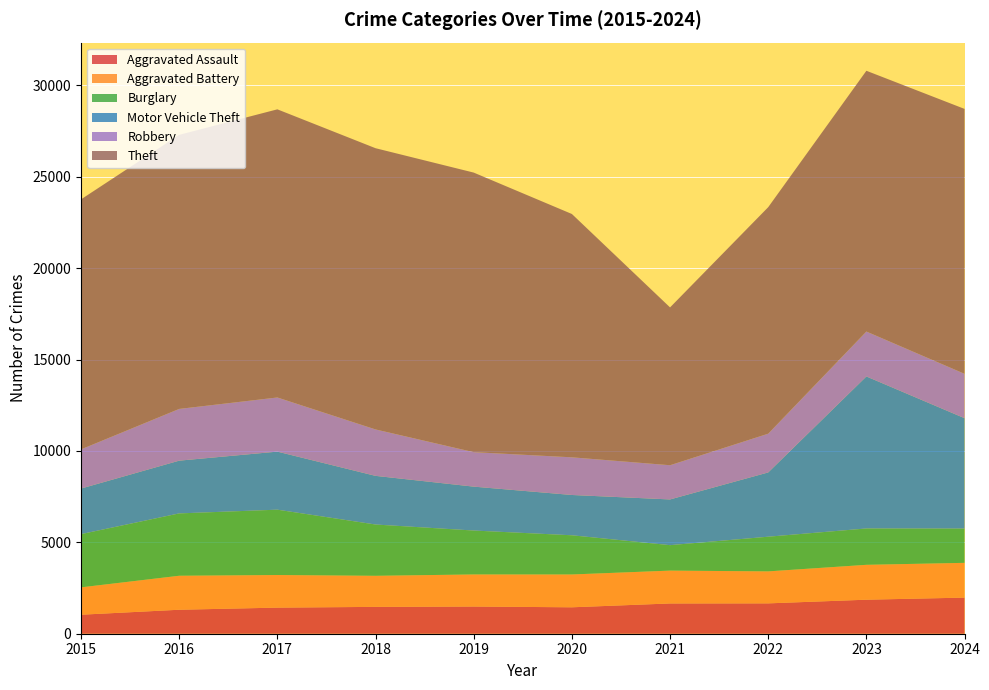

Reading left to right, transcribe all the data shown in this chart.

Aggravated Assault: 2015=1040	2016=1312	2017=1428	2018=1469	2019=1488	2020=1446	2021=1656	2022=1661	2023=1862	2024=1976
Aggravated Battery: 2015=1497	2016=1860	2017=1784	2018=1700	2019=1755	2020=1796	2021=1797	2022=1750	2023=1908	2024=1902
Burglary: 2015=2912	2016=3411	2017=3575	2018=2806	2019=2403	2020=2144	2021=1393	2022=1897	2023=1989	2024=1875
Motor Vehicle Theft: 2015=2494	2016=2886	2017=3176	2018=2662	2019=2402	2020=2205	2021=2501	2022=3517	2023=8317	2024=6039
Robbery: 2015=2144	2016=2831	2017=2963	2018=2540	2019=1886	2020=2061	2021=1872	2022=2120	2023=2458	2024=2428
Theft: 2015=13678	2016=14995	2017=15765	2018=15387	2019=15296	2020=13313	2021=8635	2022=12393	2023=14267	2024=14494